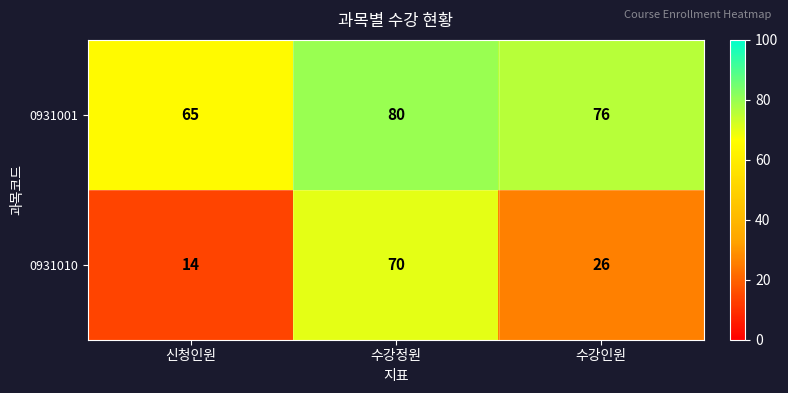

At how many categories does at least one series exceed 30?

3